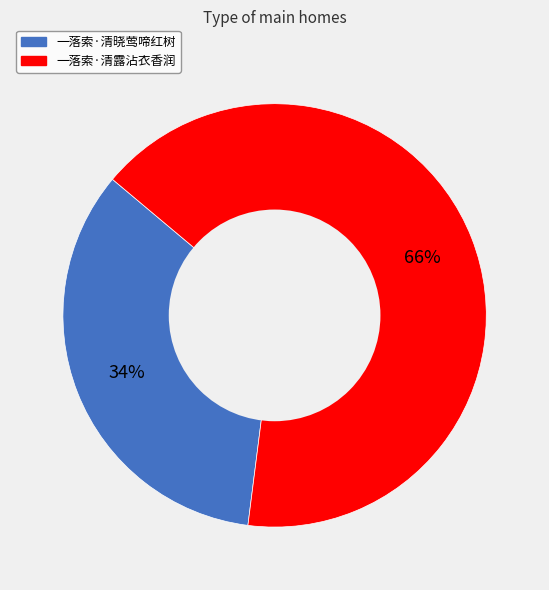

How many slices are in this pie chart?

2